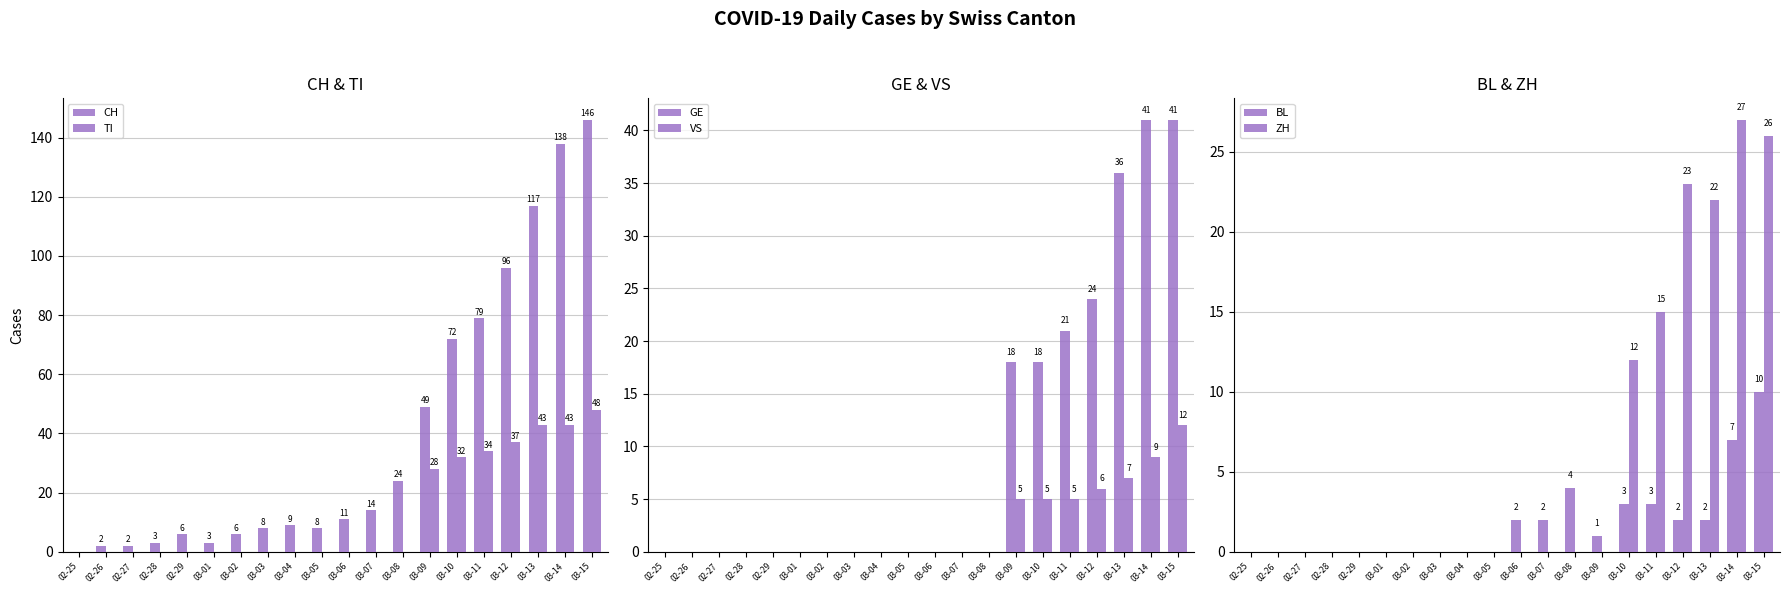

What is the spread (max minus min) of values at 03-15?

136